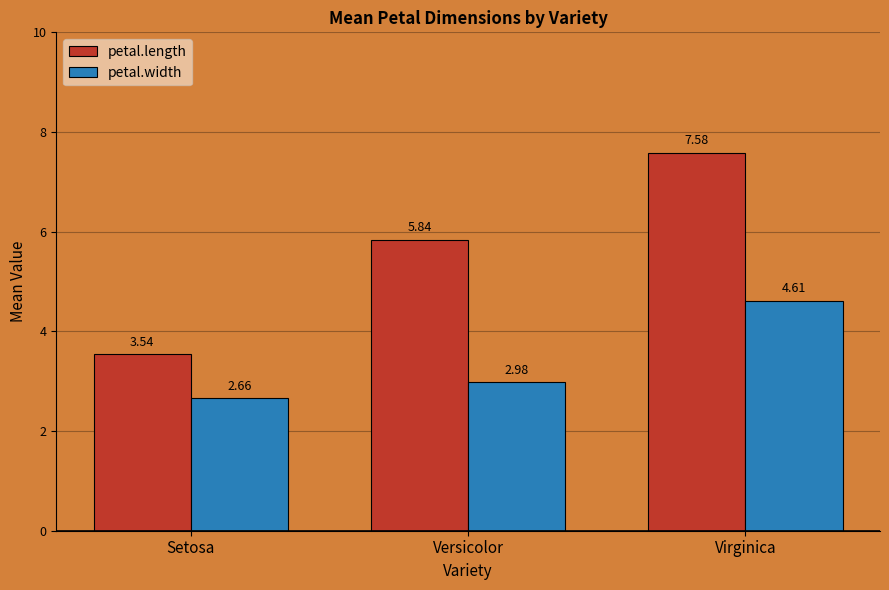

Which category has the highest value in the petal.width series?

Virginica